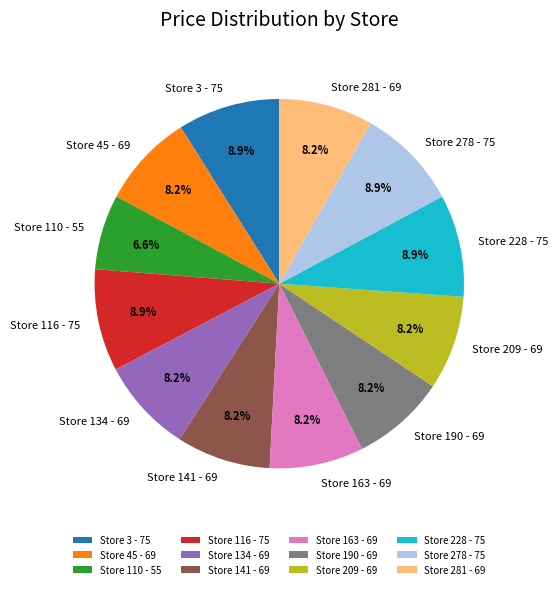

How many slices are in this pie chart?

12